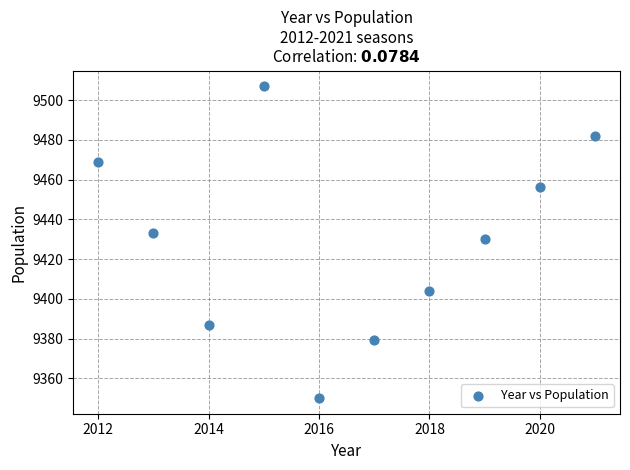

What Y value in the scatter plot is closest to 9428?

9430